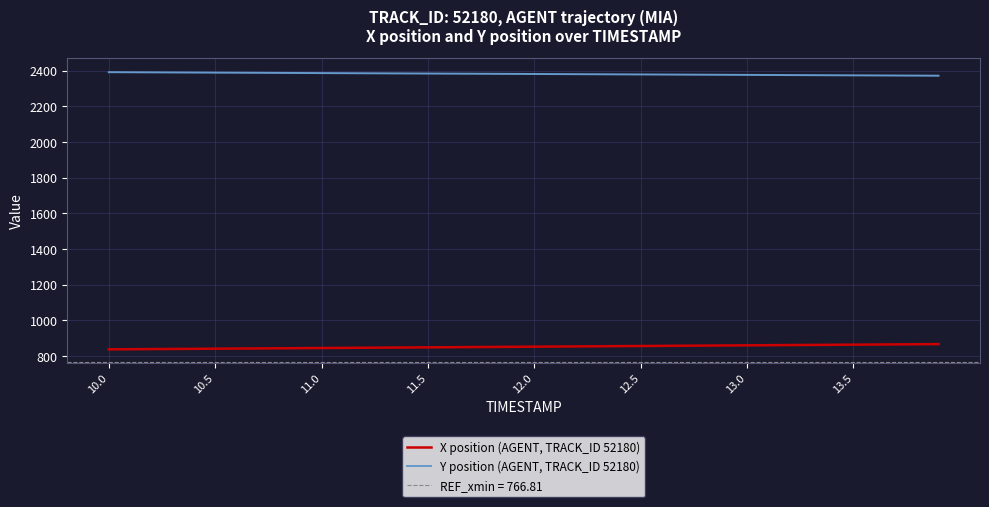

How many values in the Y position (AGENT, TRACK_ID 52180) series exceed 2382?

21